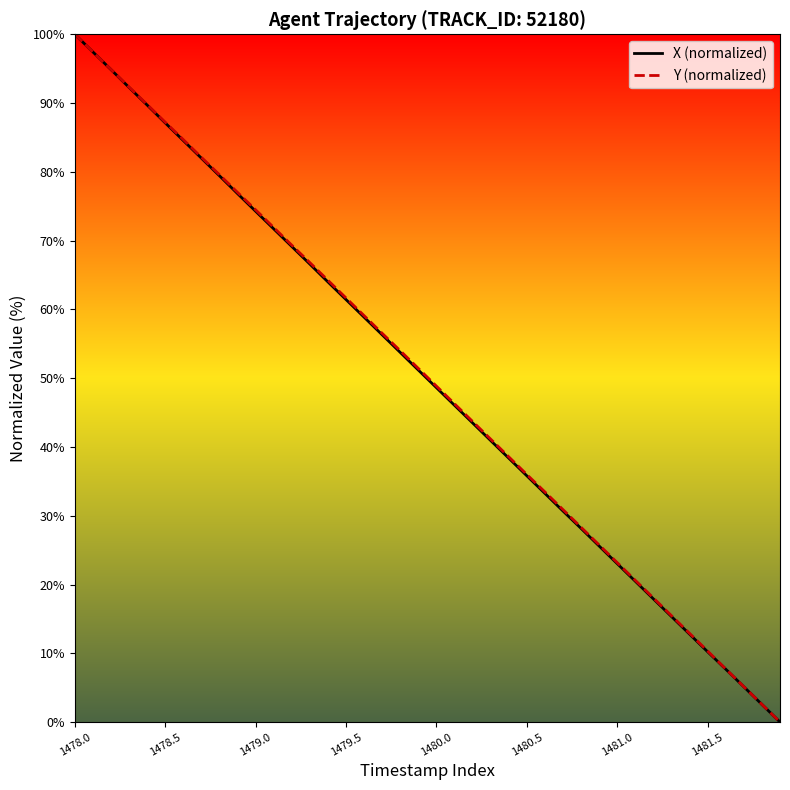

Which series has the widest spread of values?

X (normalized)